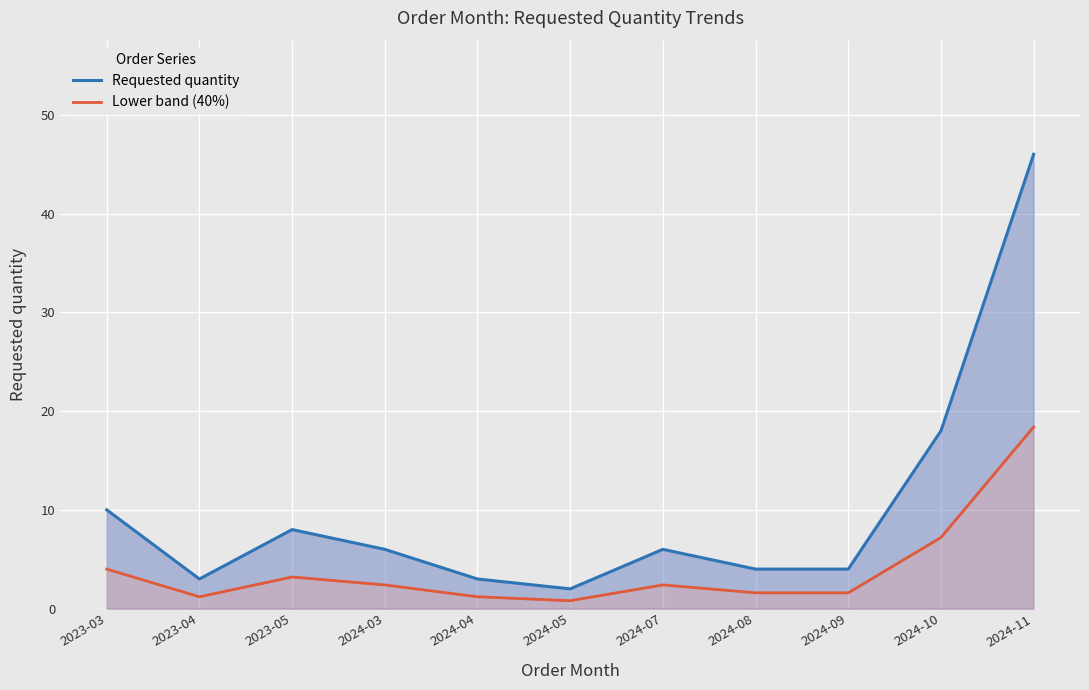

True or false: Lower band (40%) and Requested quantity intersect in this chart.

False